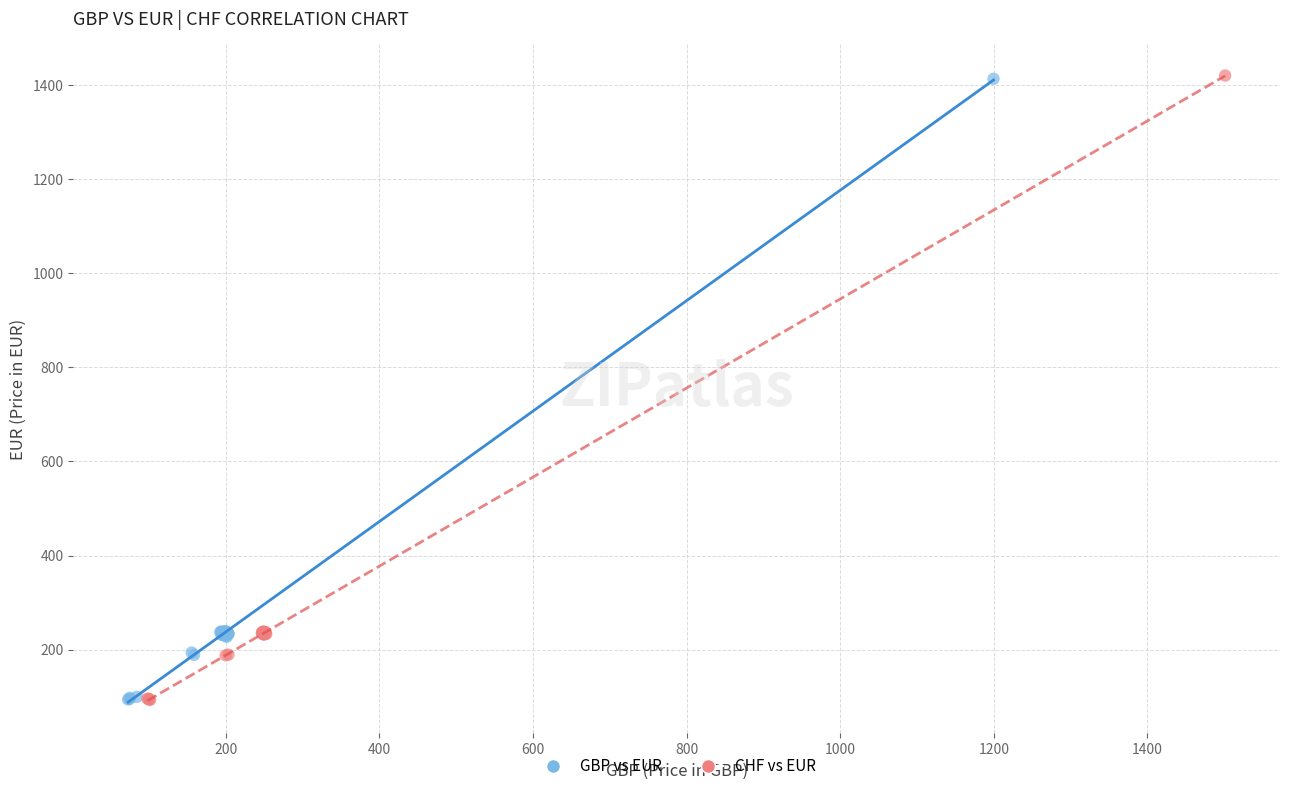

Which series has the widest spread of Y values?

CHF vs EUR